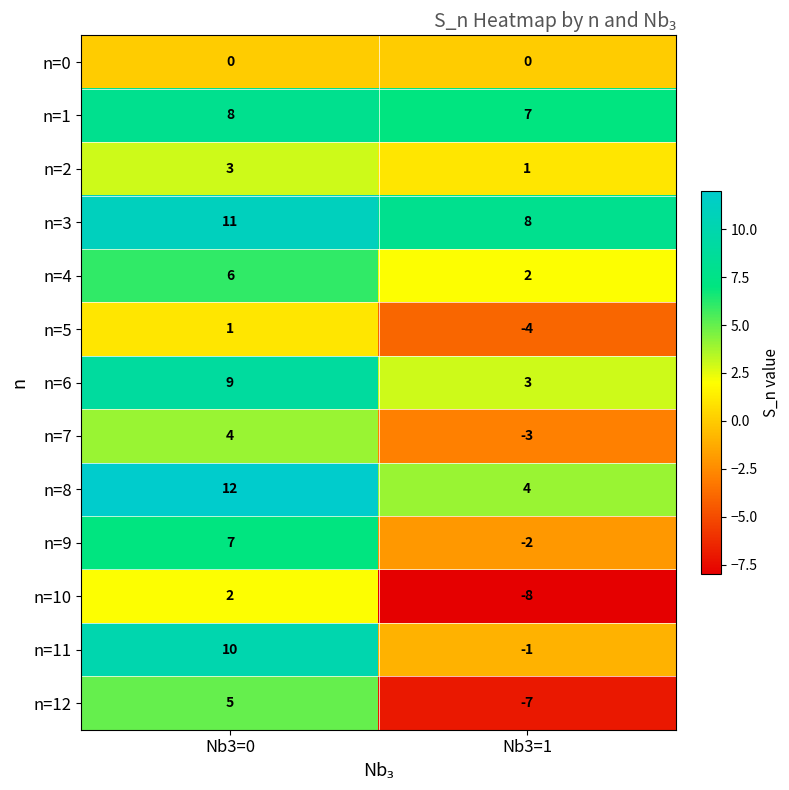

At how many categories does at least one series exceed -1?

2